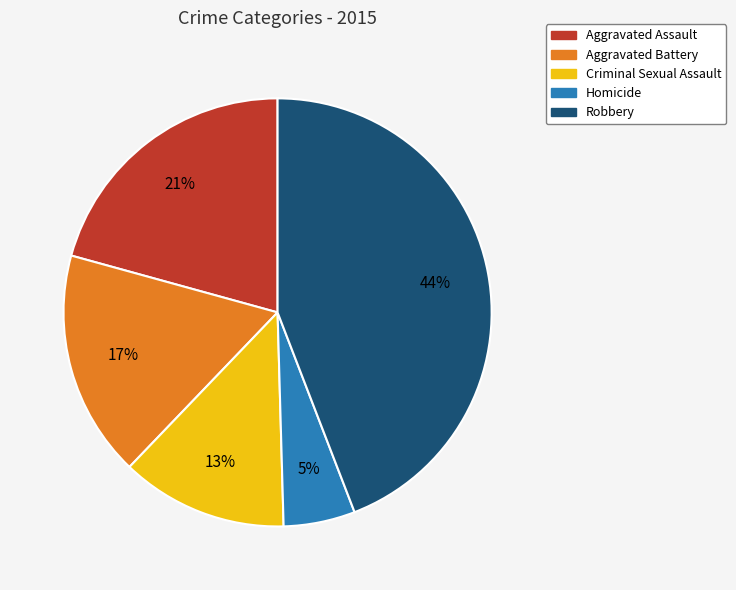

Which category has the biggest portion of the pie?

Robbery